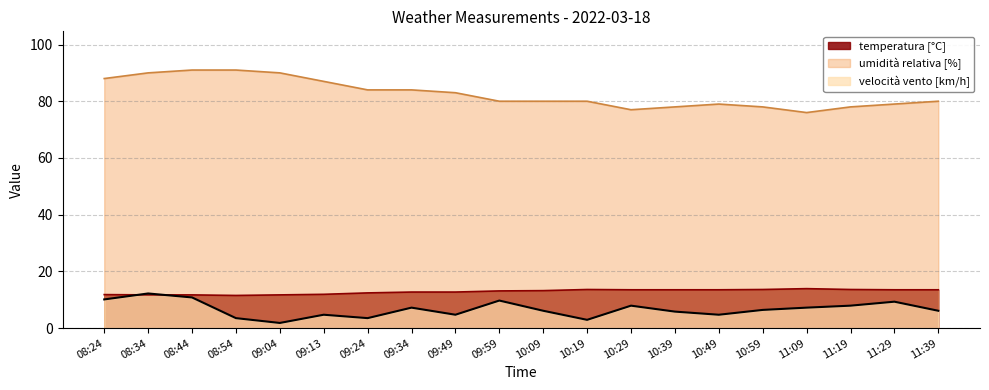

Which series changed the most between 08:44 and 10:29?

umidità relativa [%]